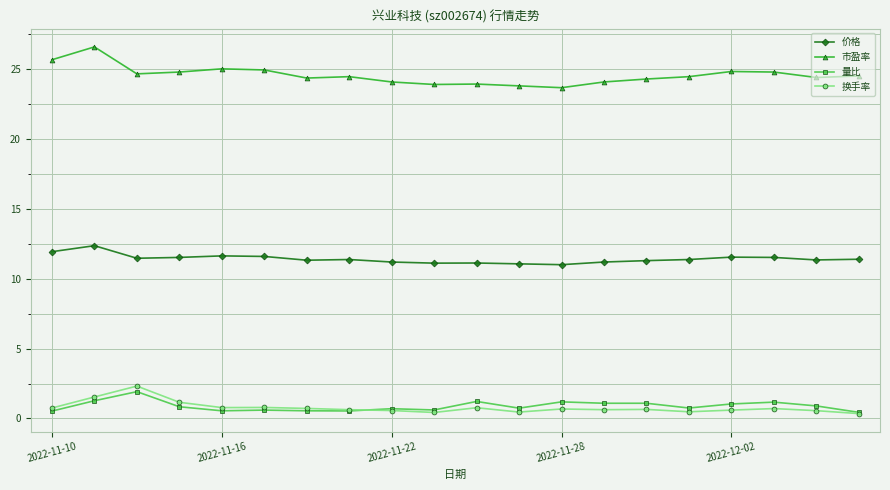

What is the maximum value shown in the chart?

26.6